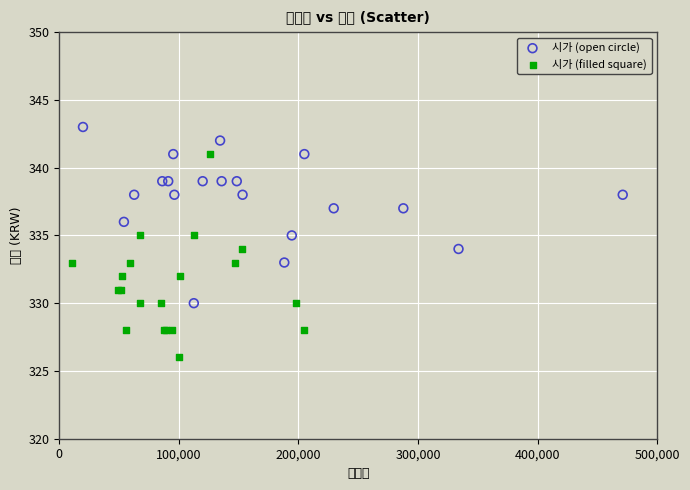

What are all the series names shown in the legend?

시가 (open circle), 시가 (filled square)